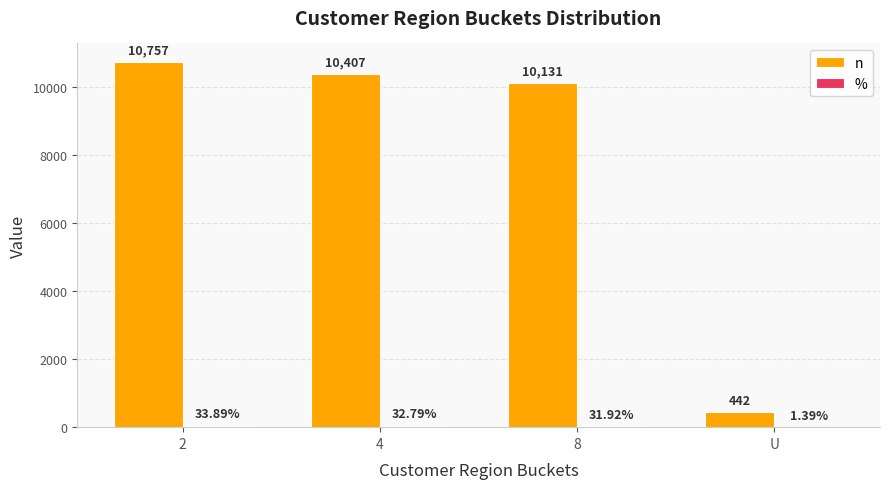

Between 2 and 8, which series saw the biggest shift?

n